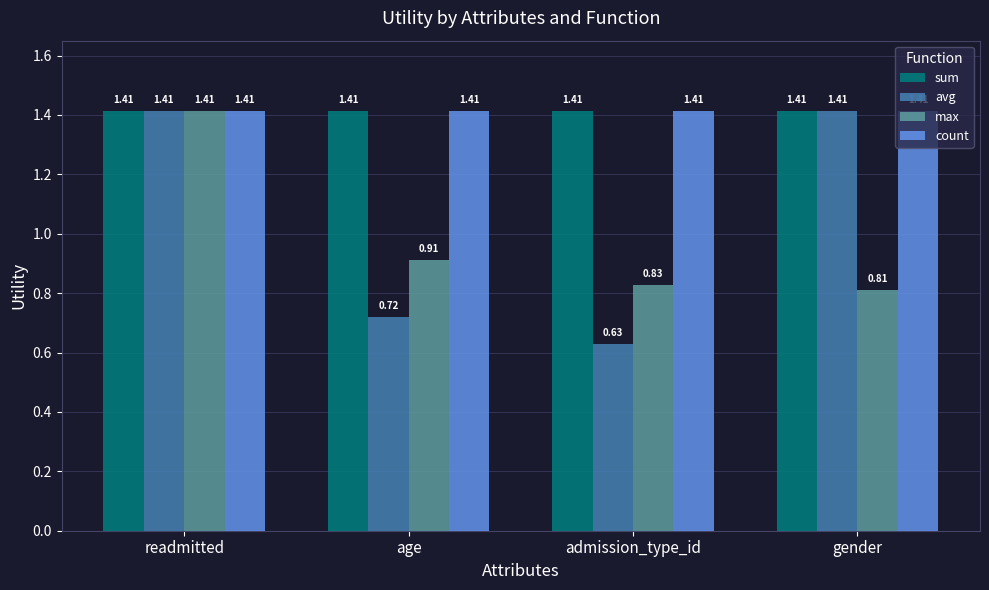

Does the chart contain any negative values?

No